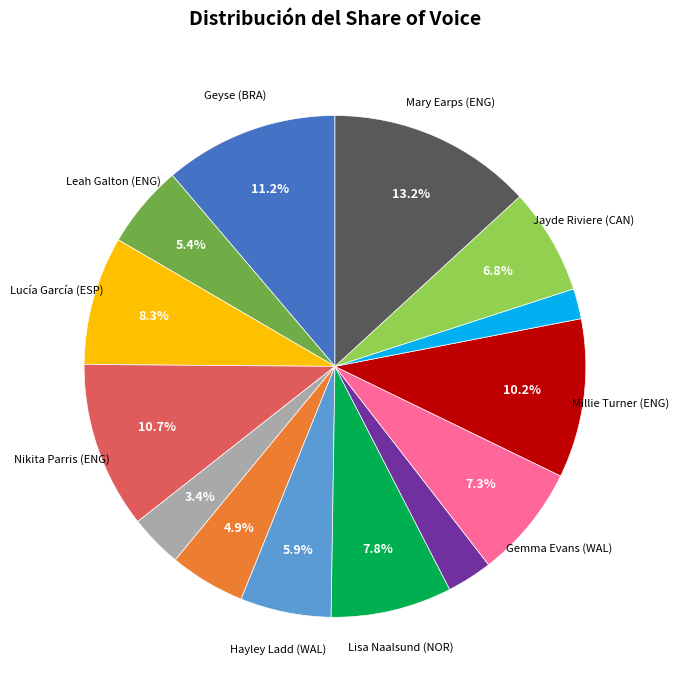

How many slices are in this pie chart?

14